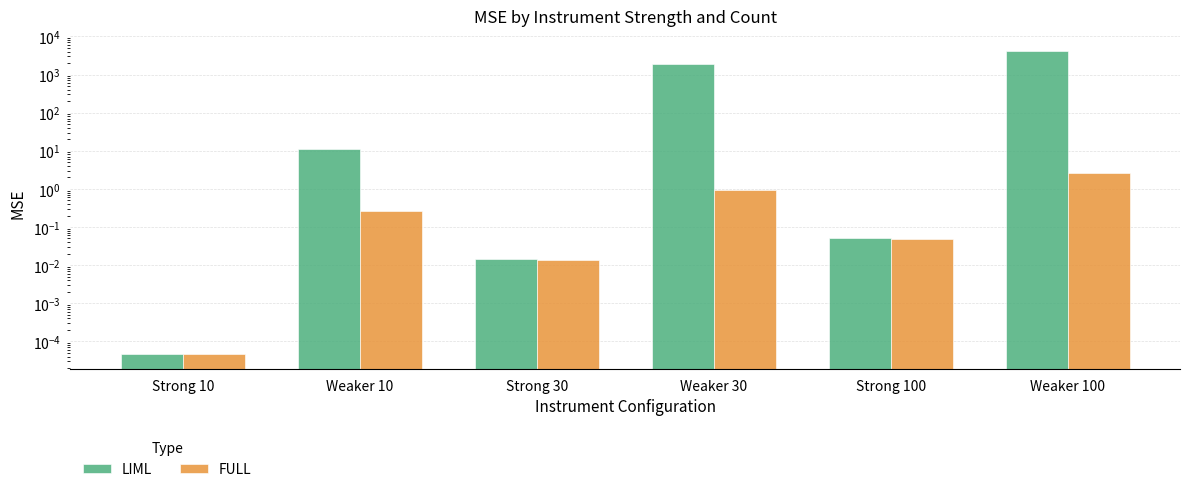

How many bars are there in total?

12